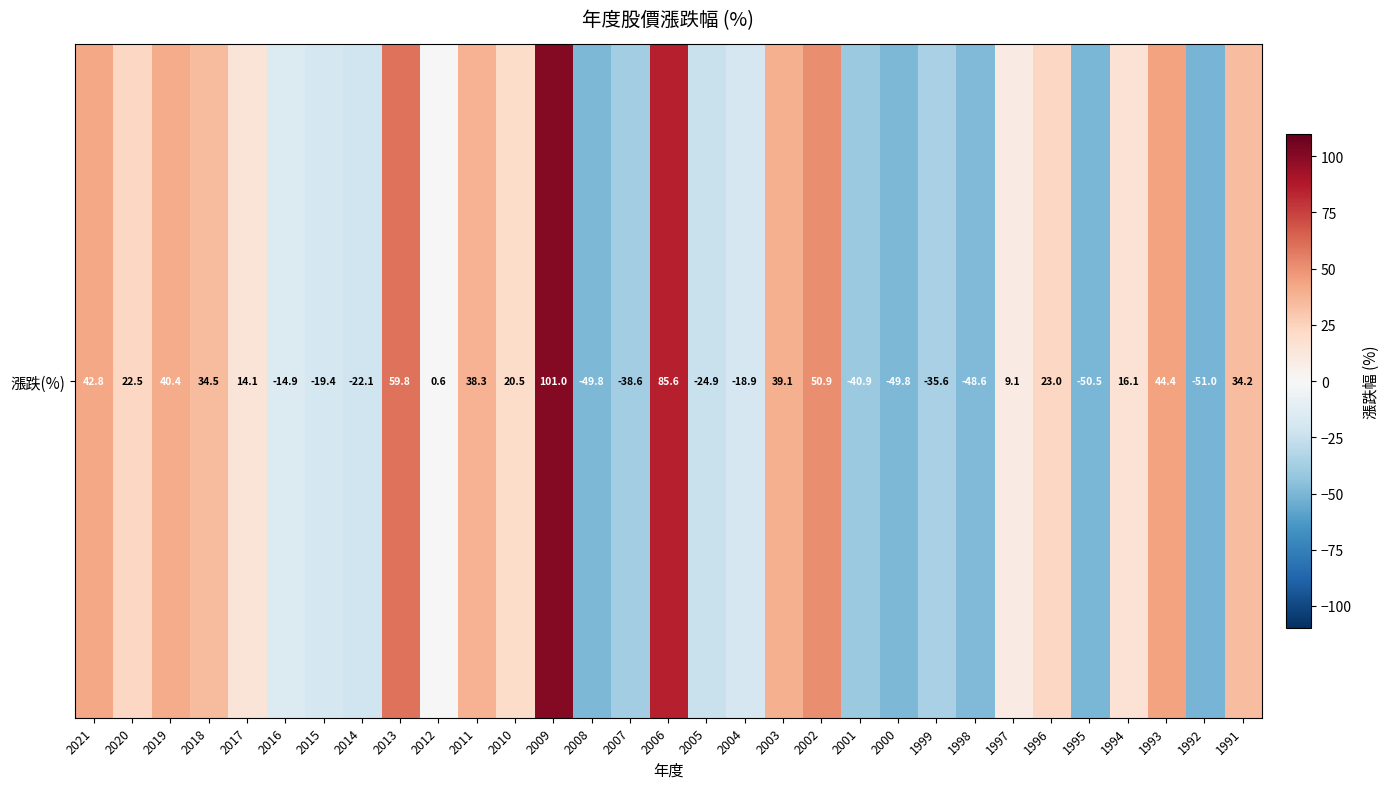

Which label corresponds to the largest value in the chart?

2009